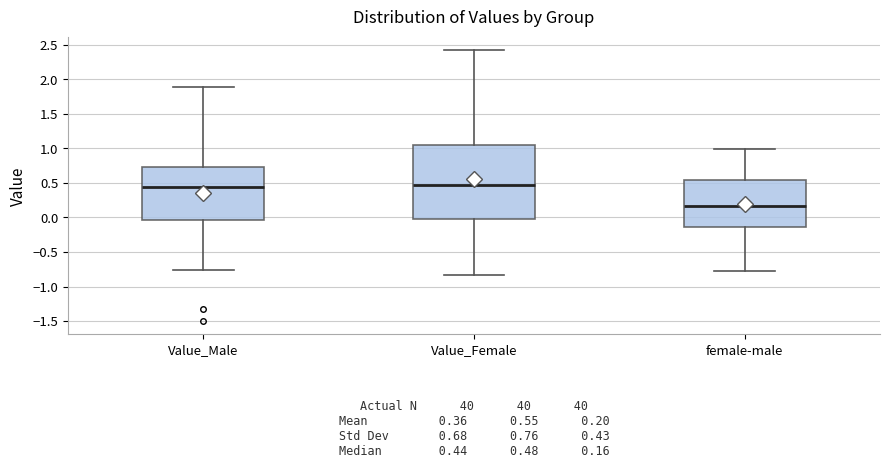

Which box is the tallest, from its lower edge to its upper edge?

Value_Female